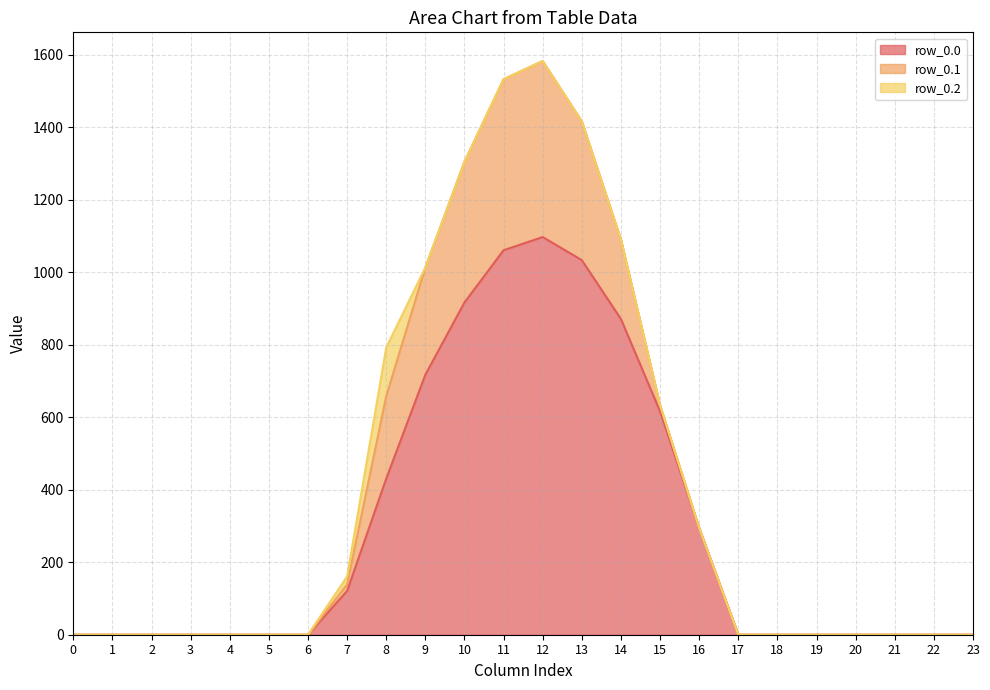

At which category is the sum across all series the highest?

12